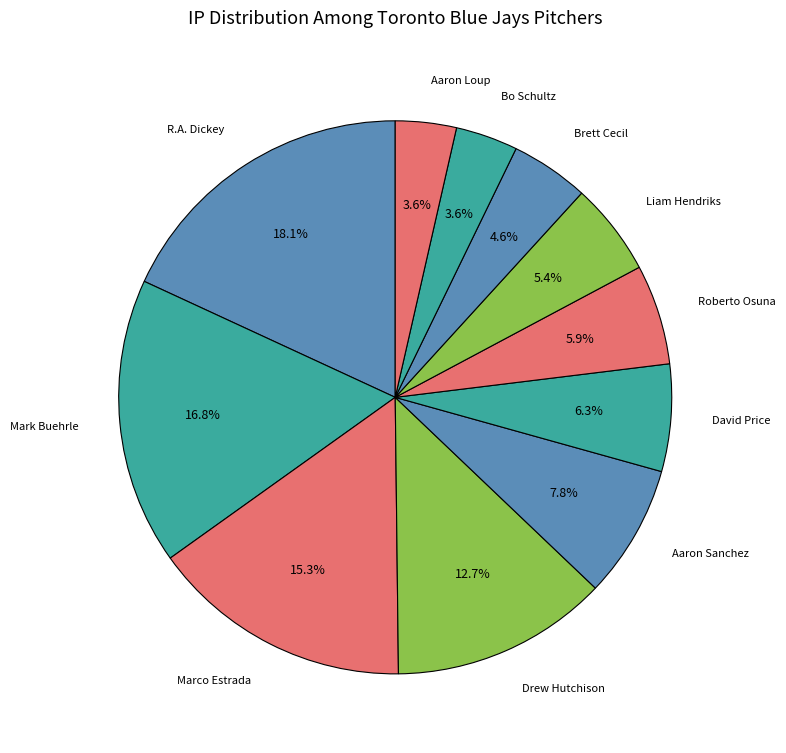

Which category has the smallest portion of the pie?

Aaron Loup